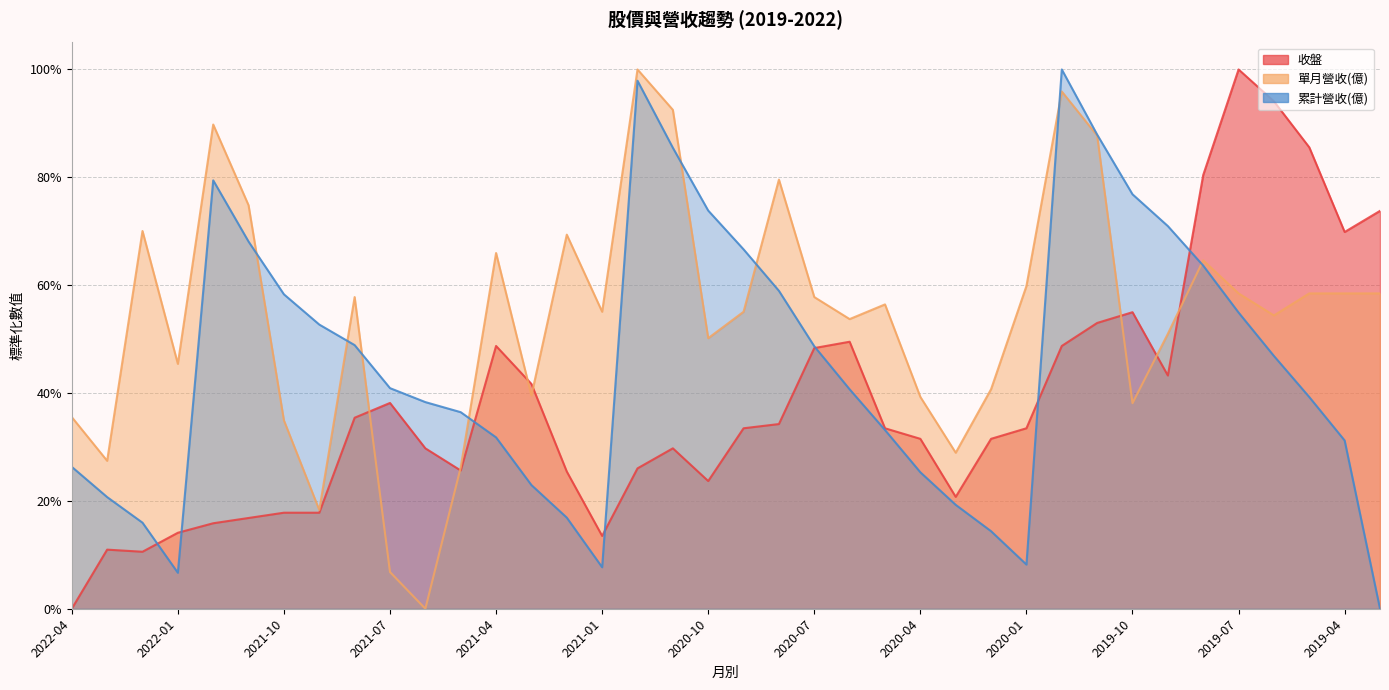

At which category does 單月營收(億) reach its first local valley?

2022-03